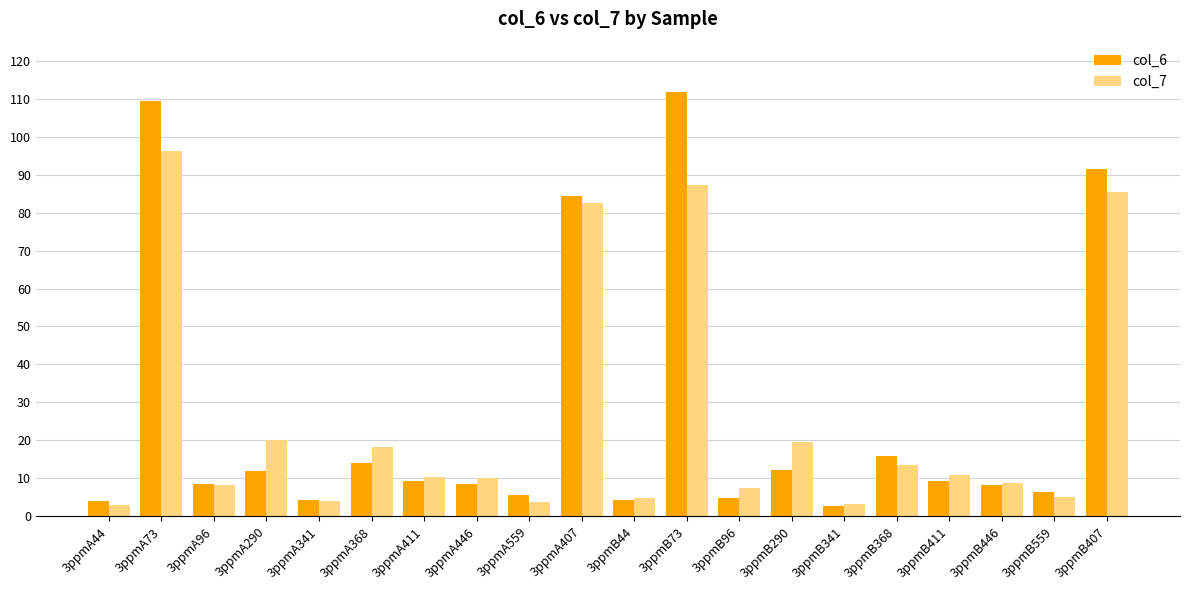

True or false: col_6 has a value of 18.6 at 3ppmB290.

False